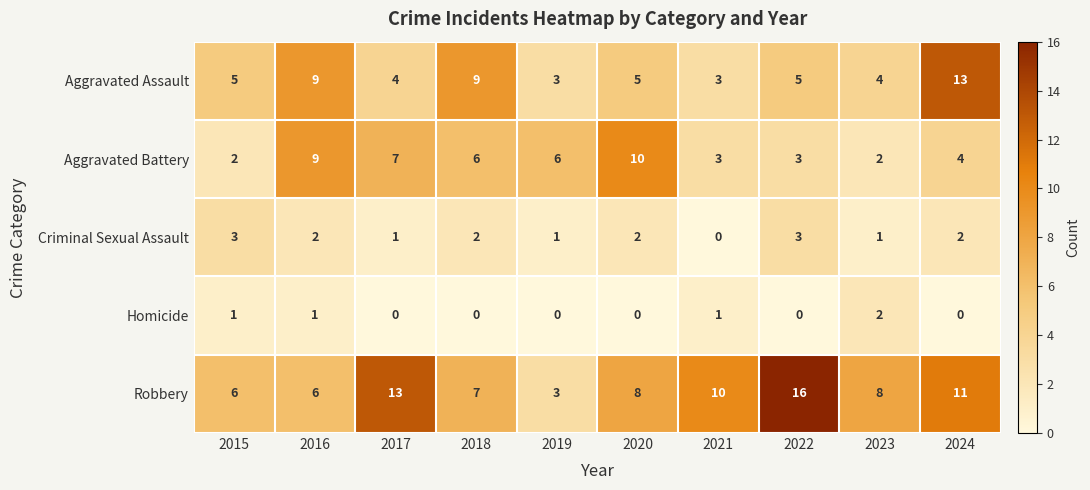

At 2020, list the series in order from largest to smallest.

Aggravated Battery, Robbery, Aggravated Assault, Criminal Sexual Assault, Homicide